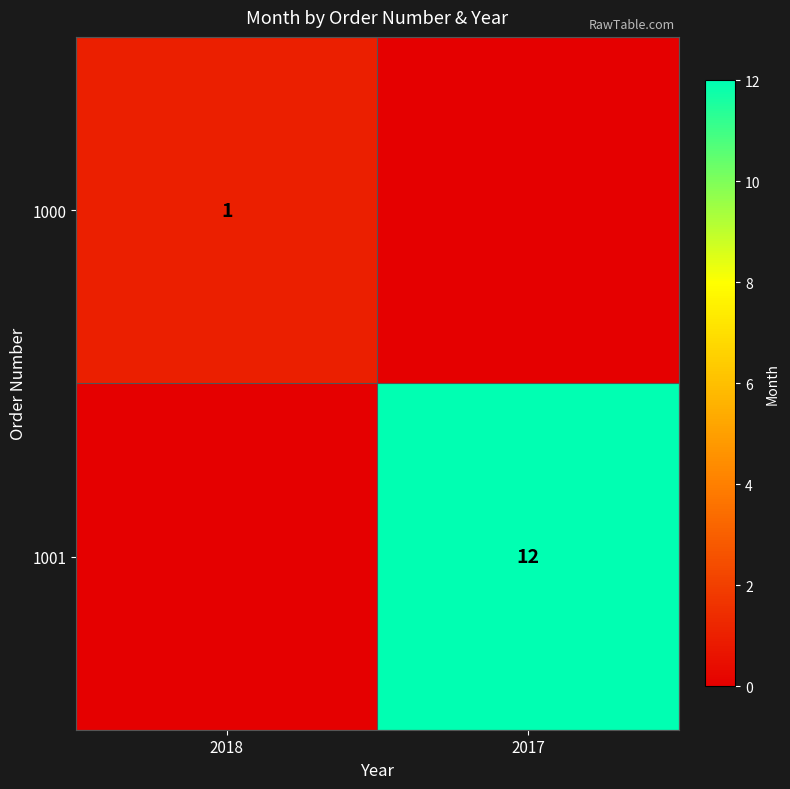

At which category is the sum across all series the highest?

2017